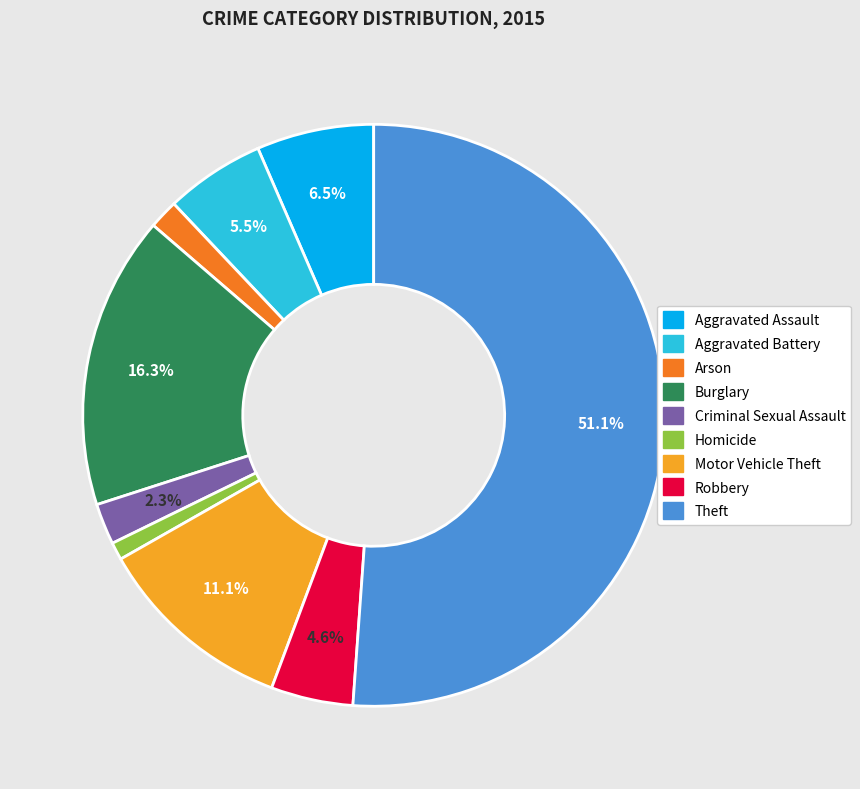

What percentage is the Motor Vehicle Theft slice, to the nearest percent?

11%